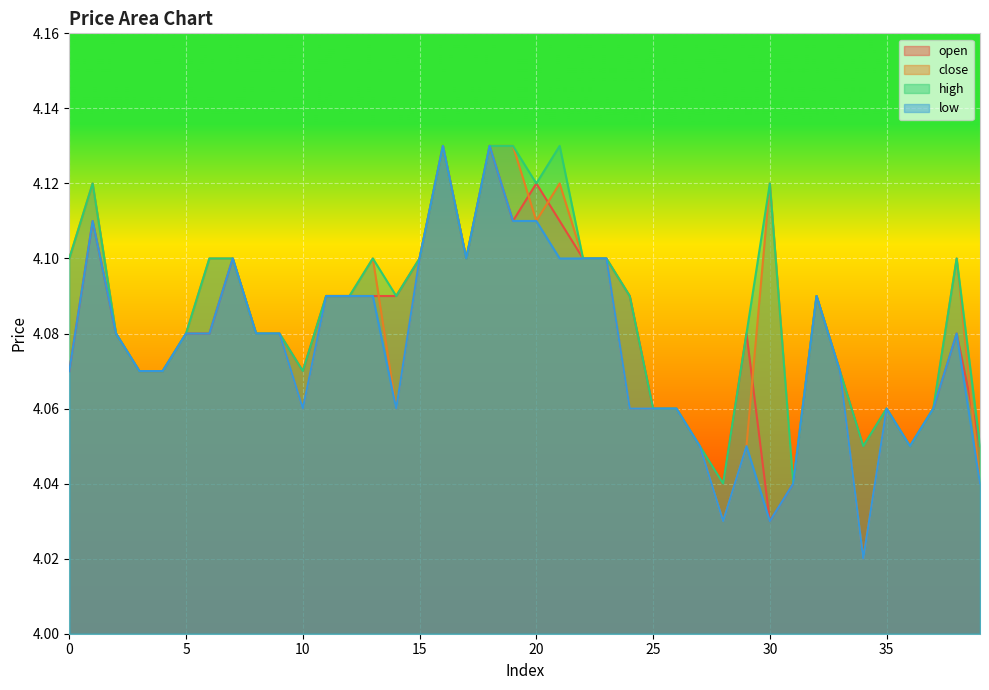

What is the value of the close point at the 25th from the left?

4.1